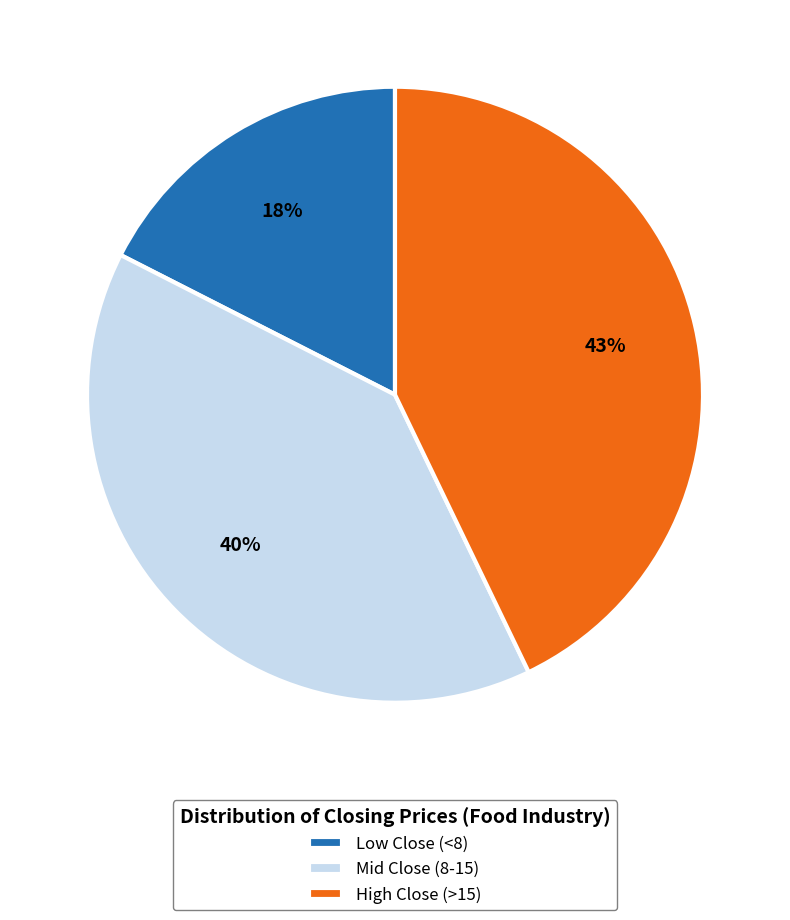

Do Low Close (<8) and Mid Close (8-15) together represent more than half of the pie?

Yes